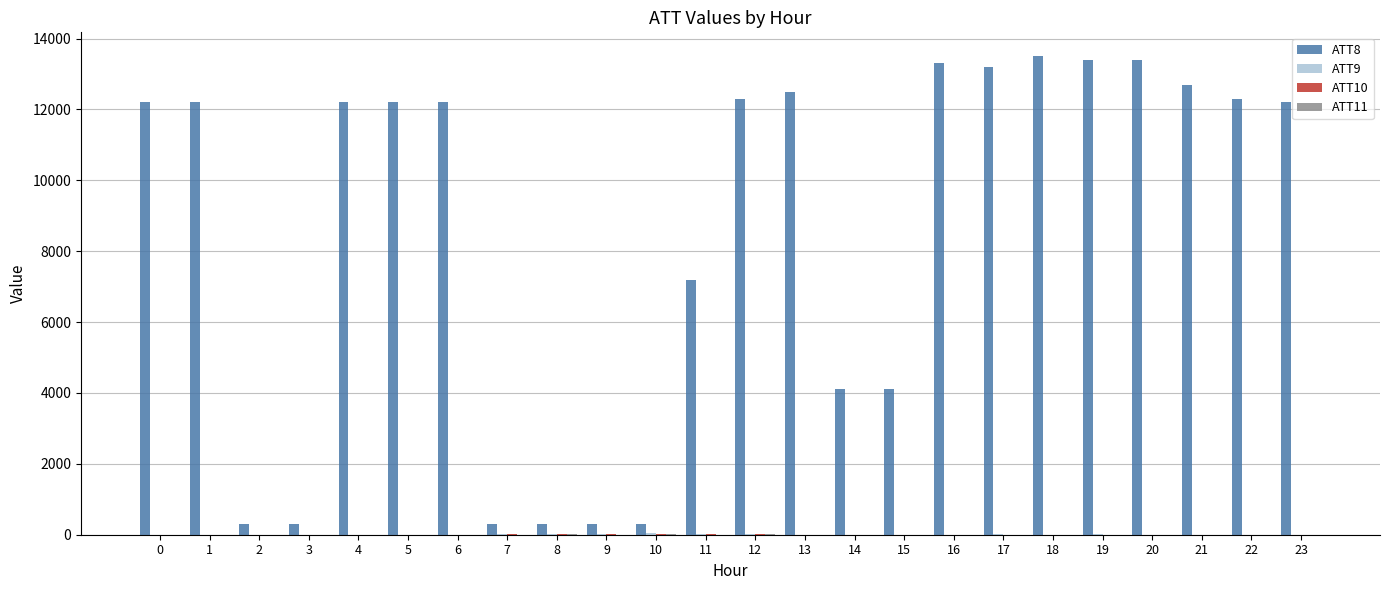

What is the total value across all series at 1?

12200.0